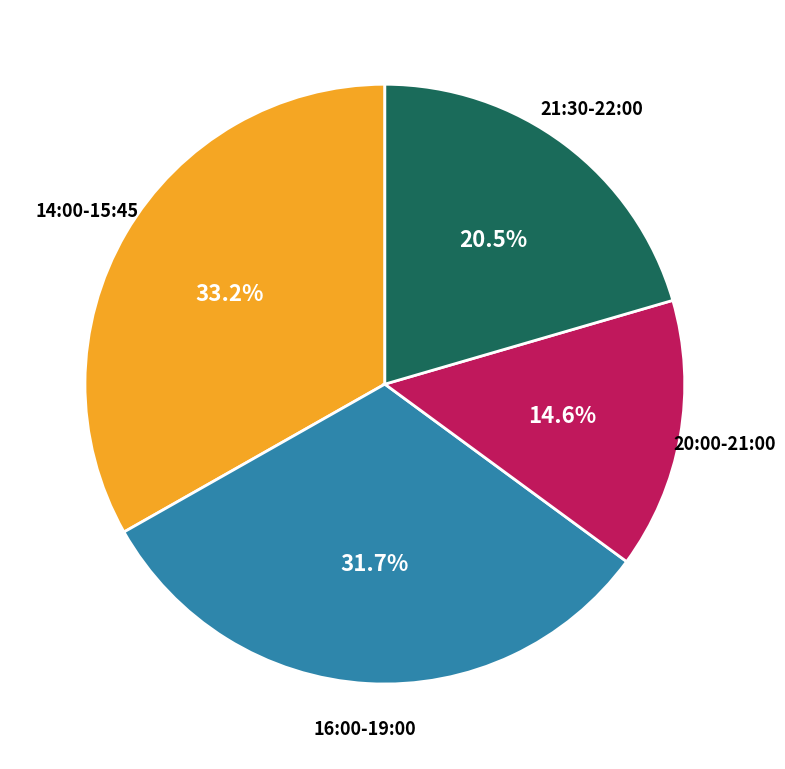

Does any single category account for the majority?

No